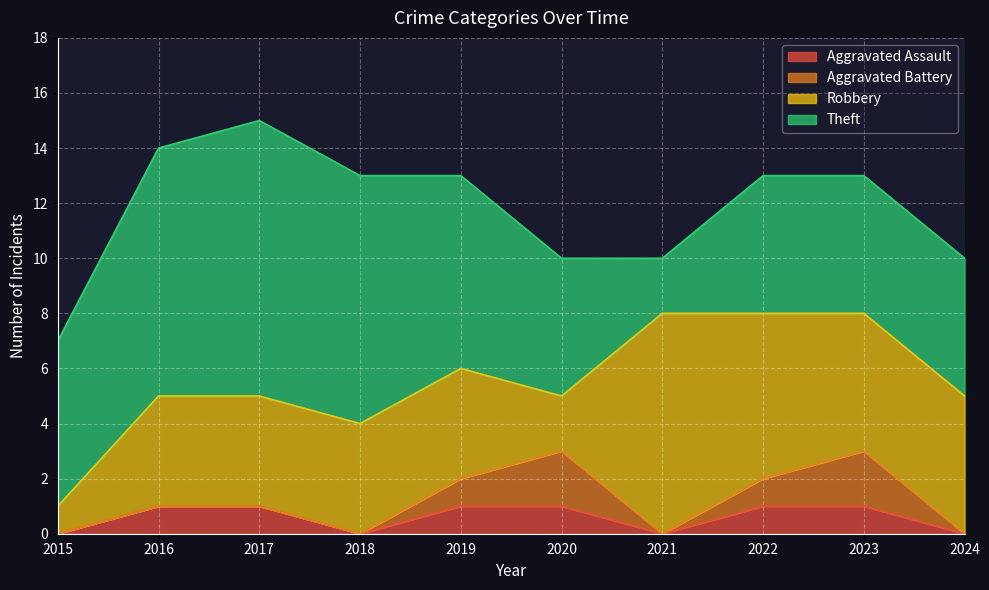

Where is the first local maximum for Aggravated Battery?

2020